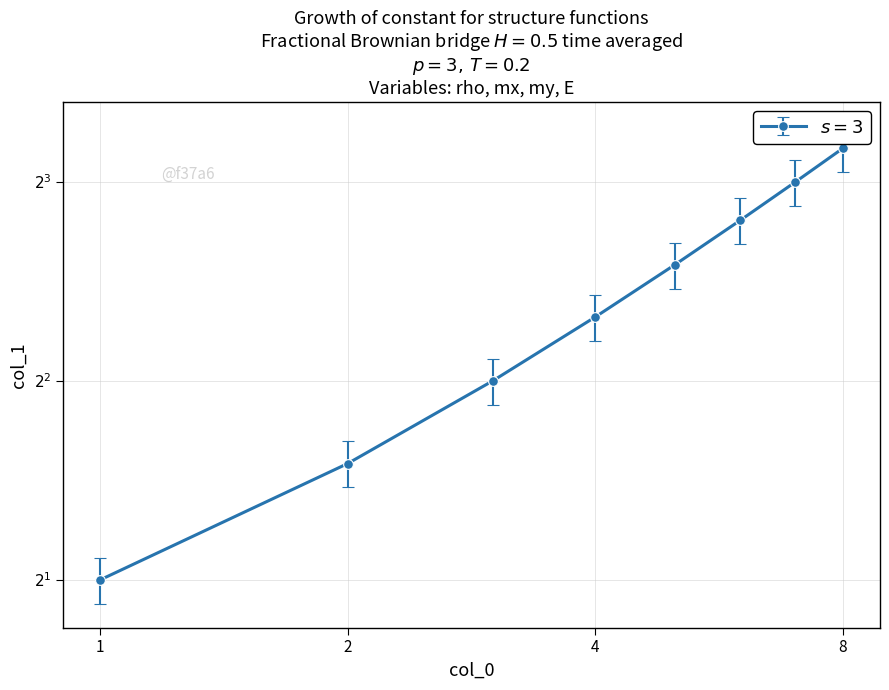

How many lines are shown in the chart?

1